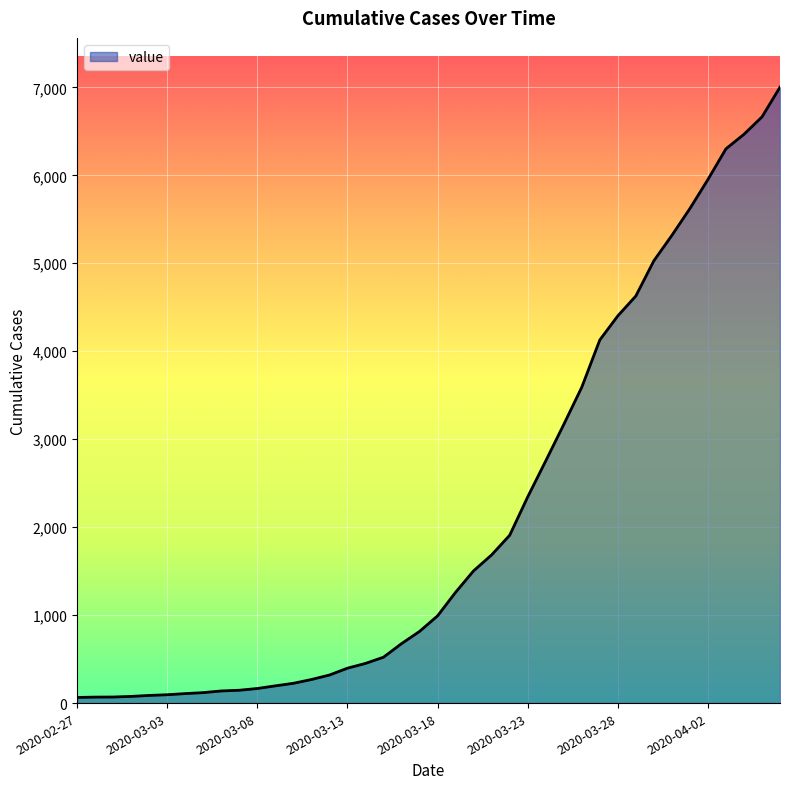

What is the maximum value shown in the chart?

7002